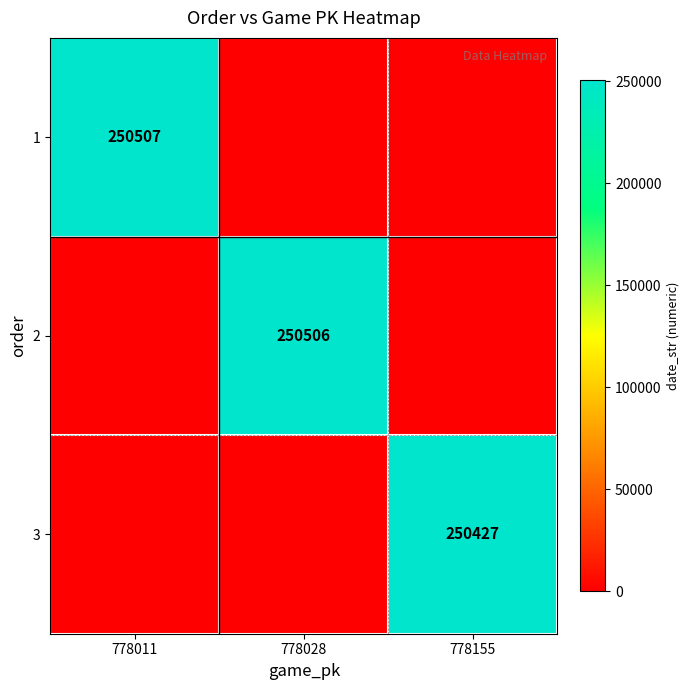

At which category is the sum across all series the highest?

778011